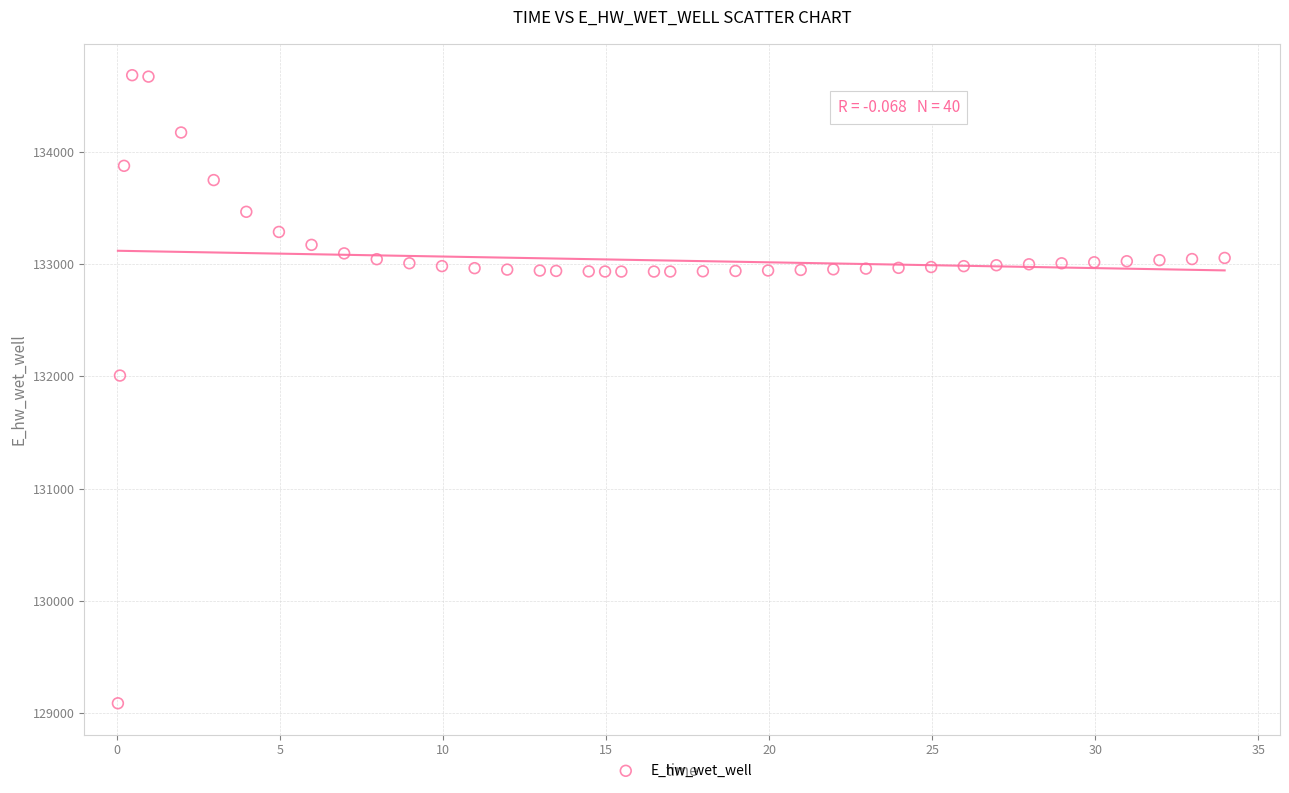

What is the range of X values (max minus min)?

33.9